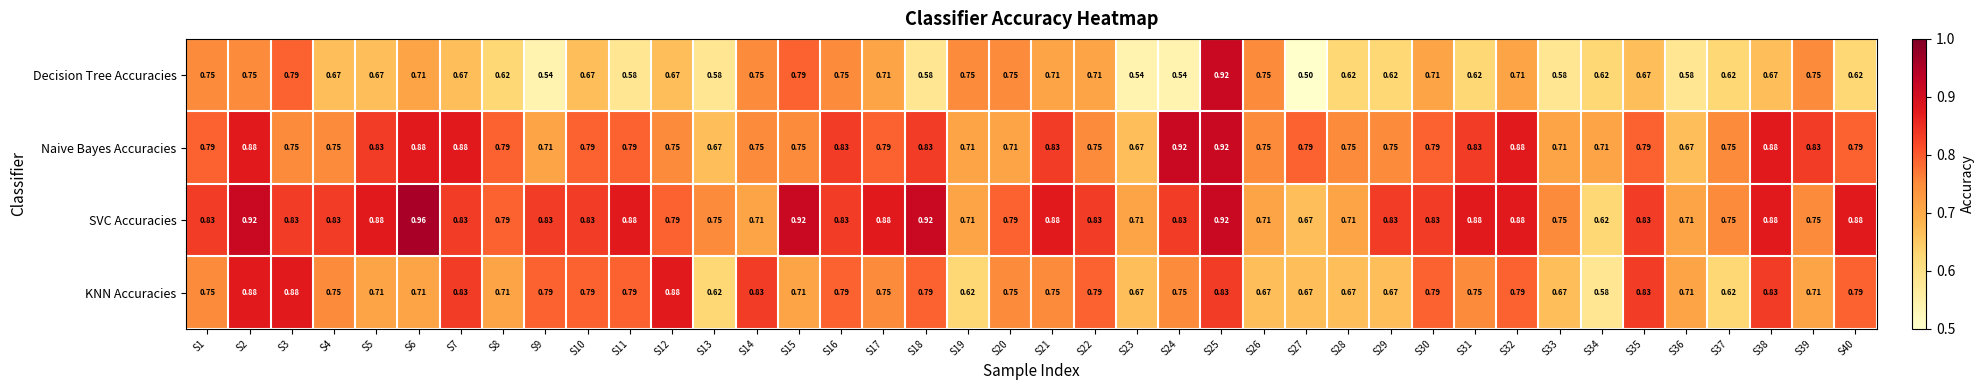

Which label corresponds to the smallest value in the chart?

S27